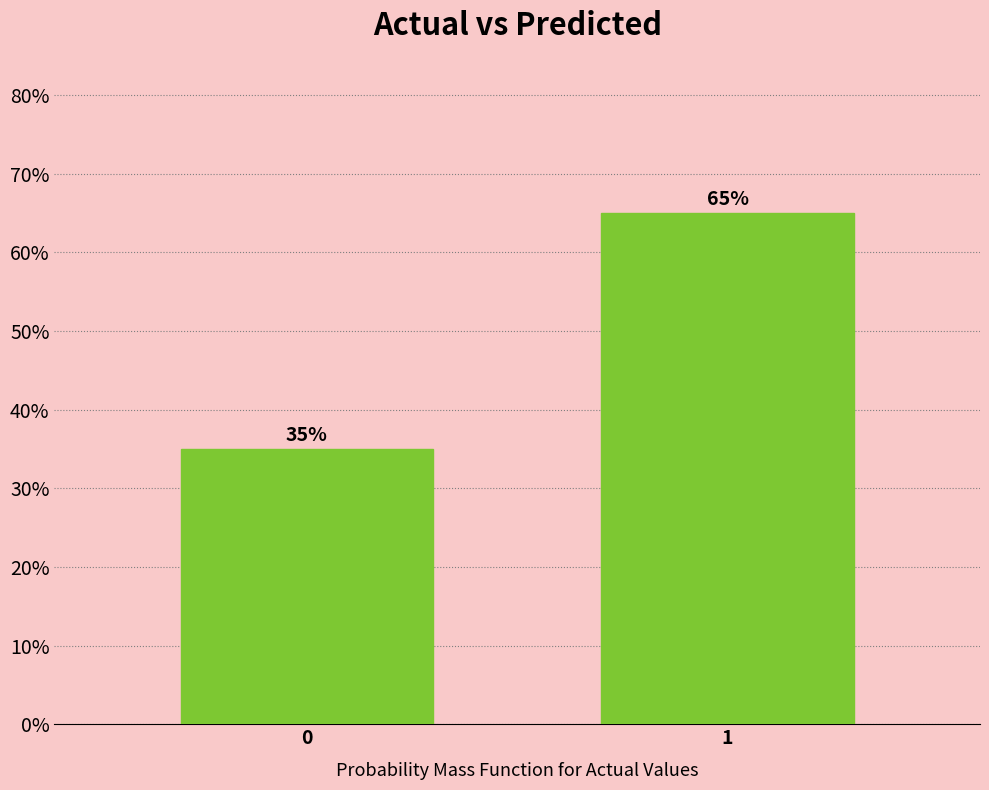

Reading left to right, list all the values displayed in this chart.

35	65